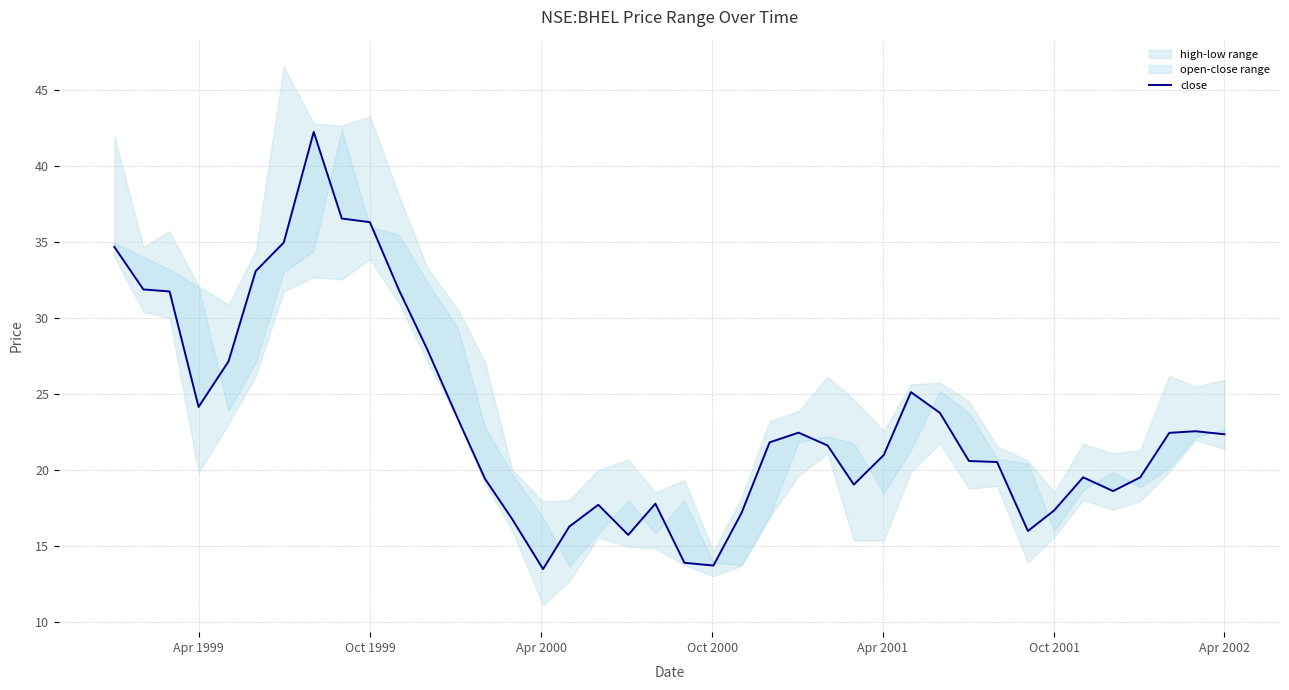

What position from the left is Apr 2002?

40